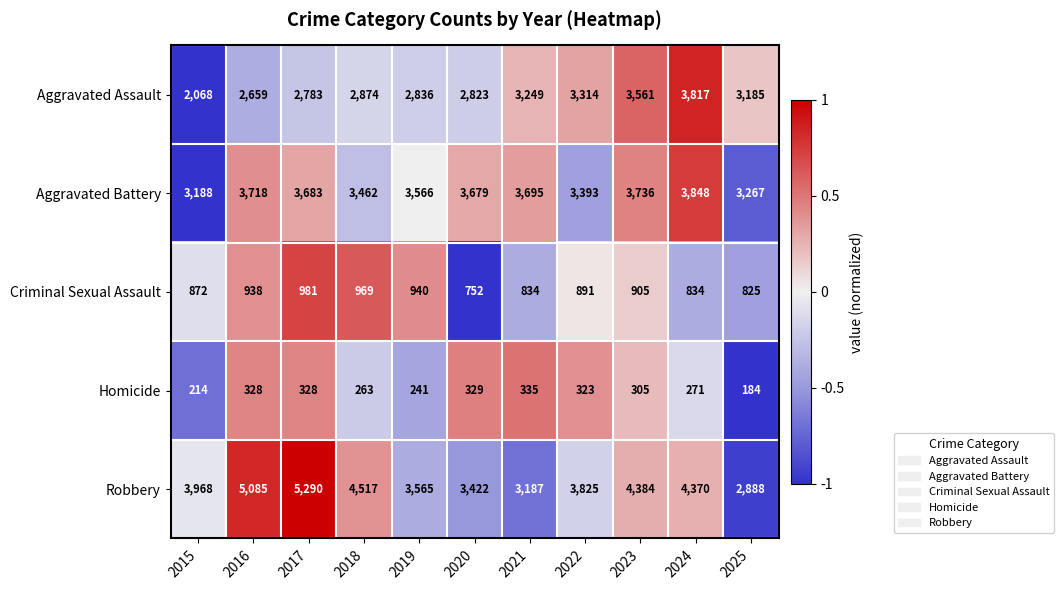

What is the maximum value shown in the chart?

5290